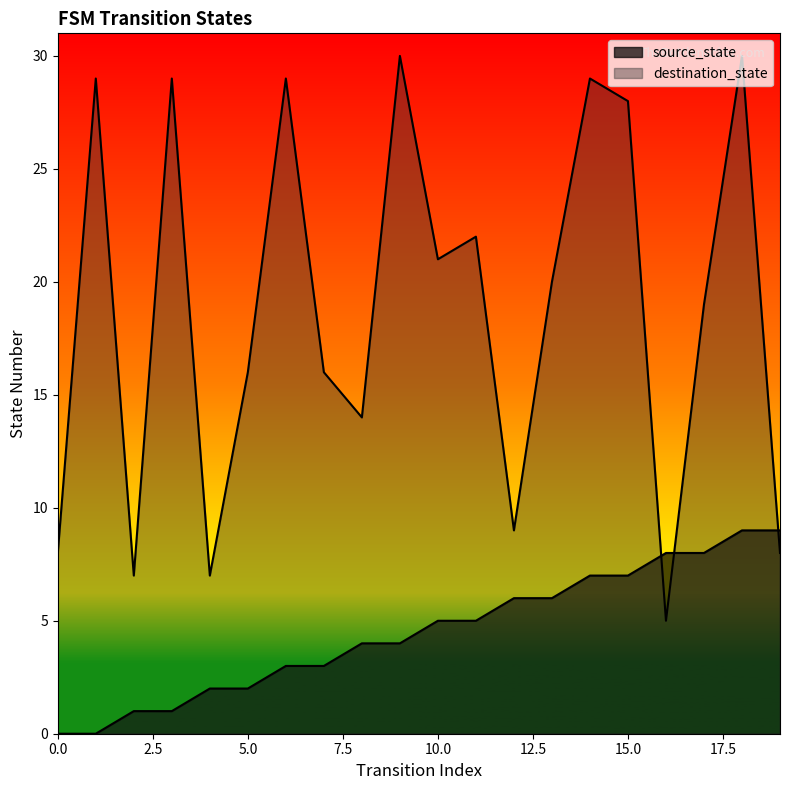

Read the destination_state value at 13, to the nearest 5.

20